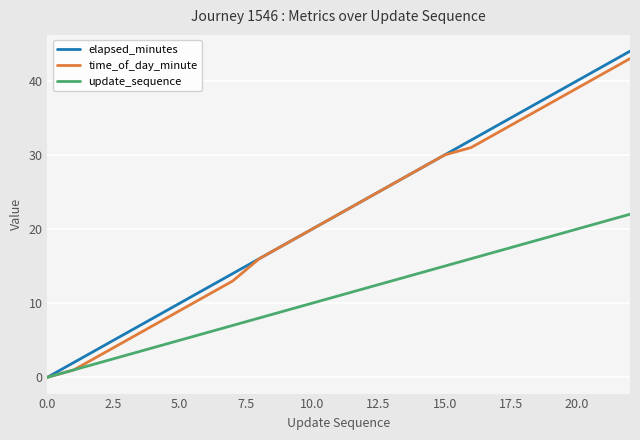

What is the greatest value displayed?

44